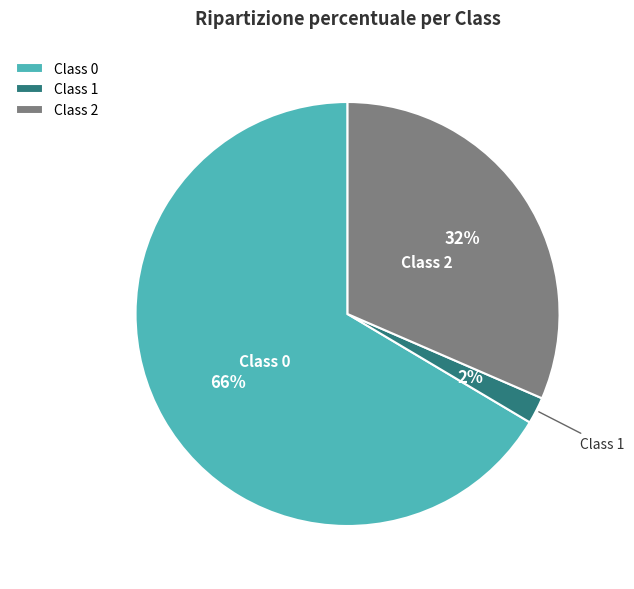

How many slices are in this pie chart?

3